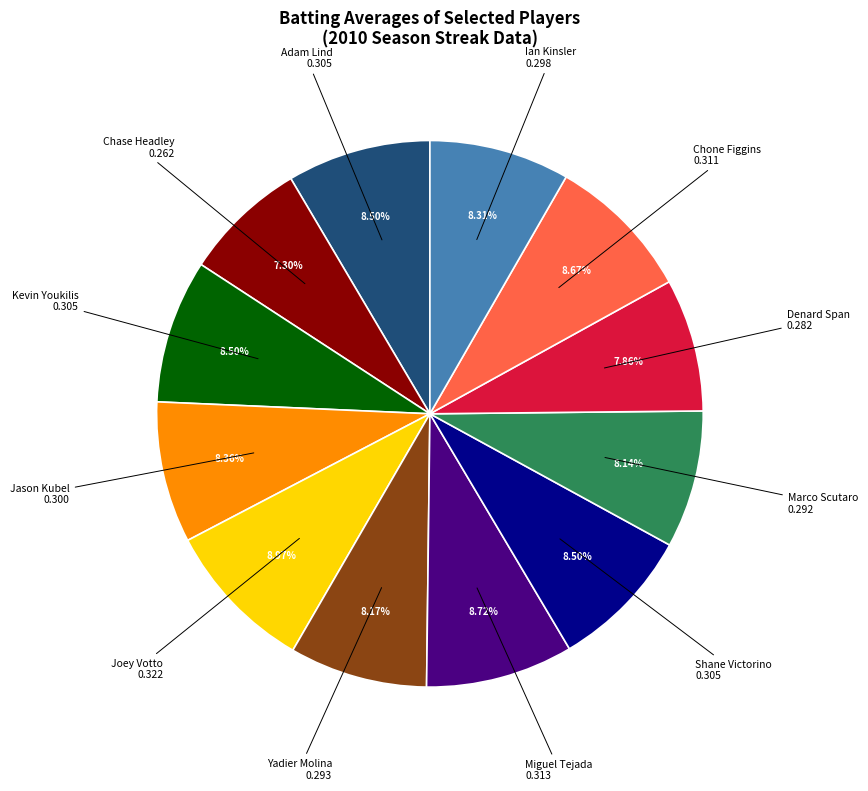

Is there any slice that represents more than half of the pie?

No